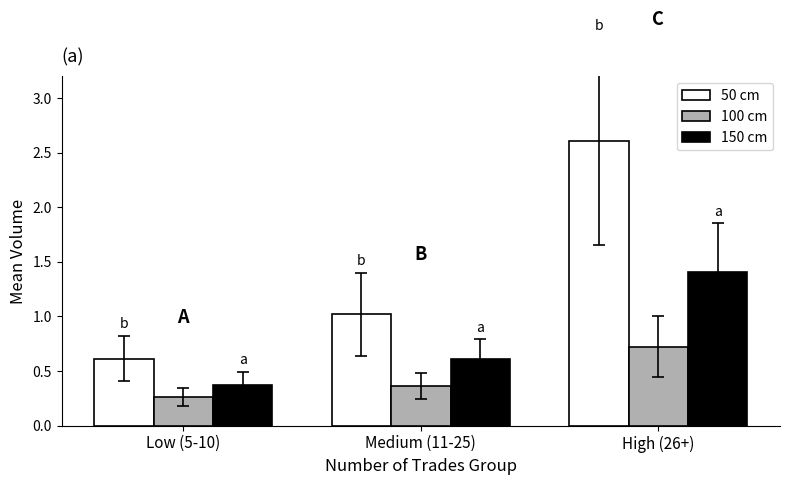

Count the 150 cm values in the range 0 to 1.

2